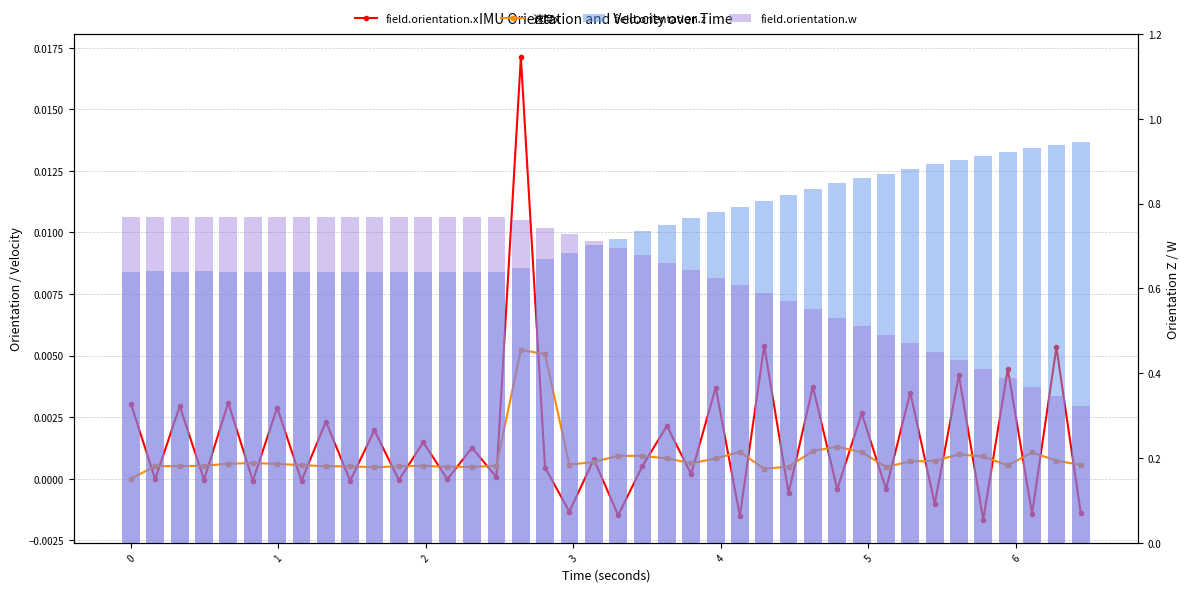

Which series has the widest spread of values?

field.orientation.w